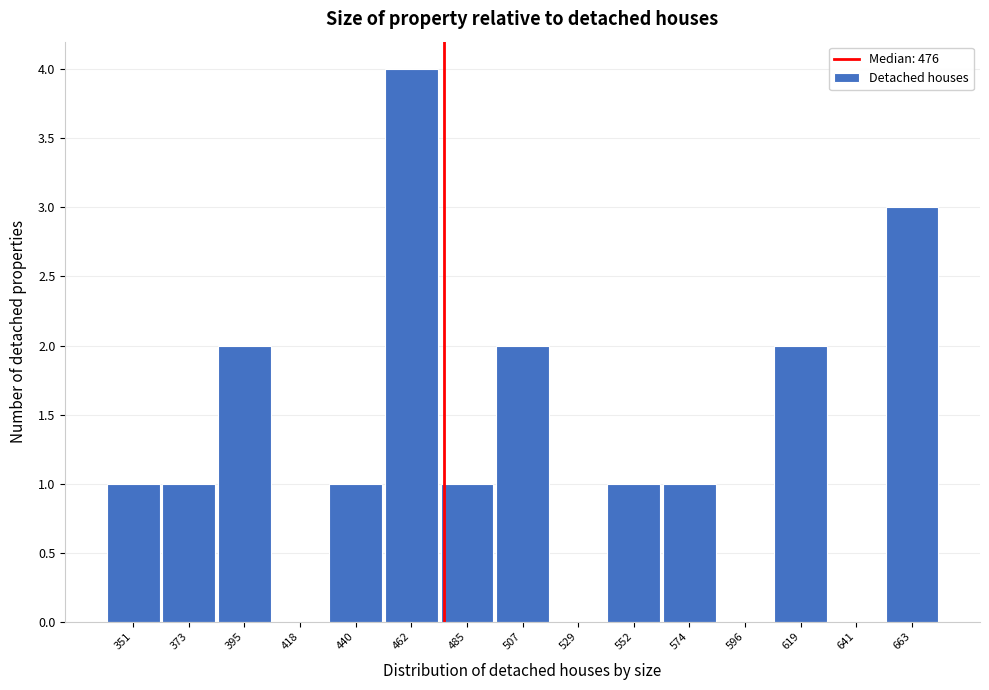

Reading left to right, list every bar in this chart as the range it spans on the x-axis followed by its height. Neither the bar edges nor the heights are printed on the chart, so give them approximately, as read against the axes.

340 to 360: 1
360 to 385: 1
385 to 405: 2
405 to 430: 0
430 to 450: 1
450 to 475: 4
475 to 495: 1
495 to 520: 2
520 to 540: 0
540 to 565: 1
565 to 585: 1
585 to 610: 0
610 to 630: 2
630 to 655: 0
655 to 675: 3